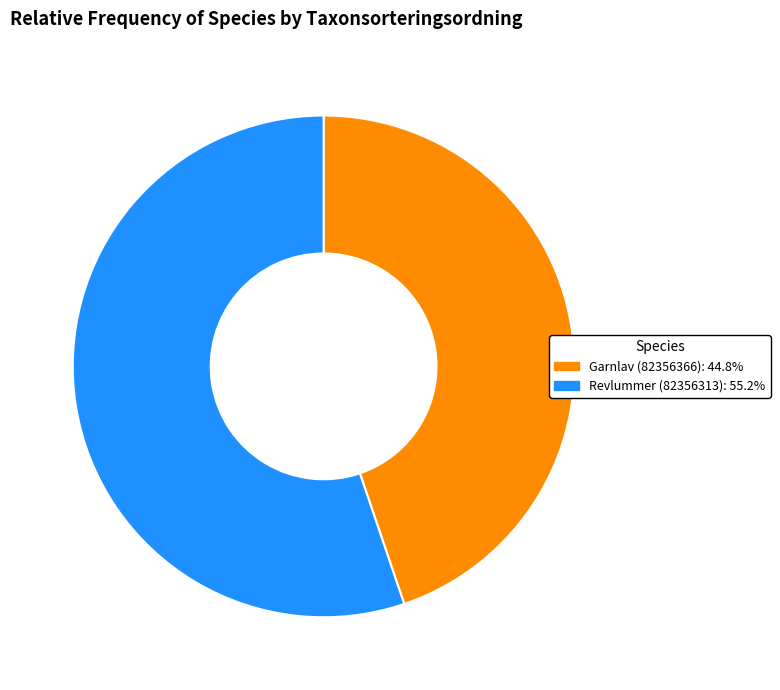

How many slices are in this pie chart?

2